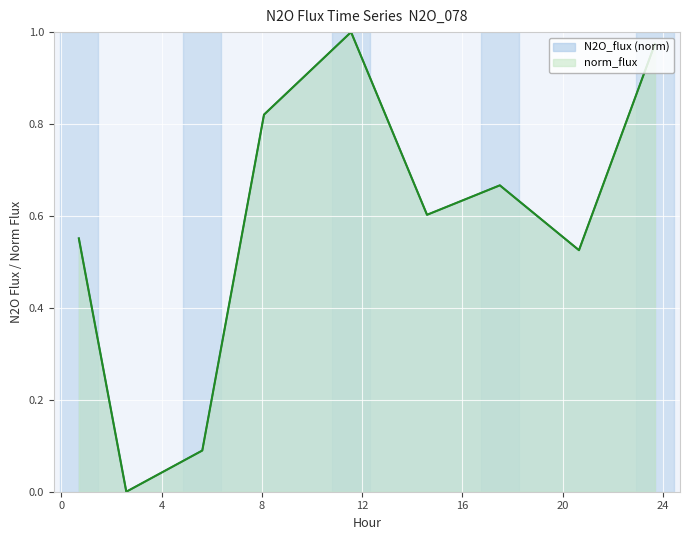

How many positive values does the norm_flux series have?

8